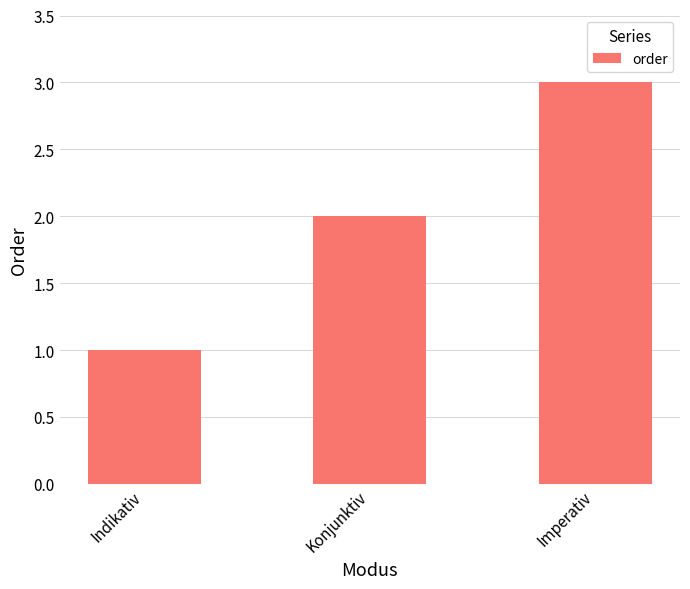

List the labels in order of value, largest first.

Imperativ, Konjunktiv, Indikativ